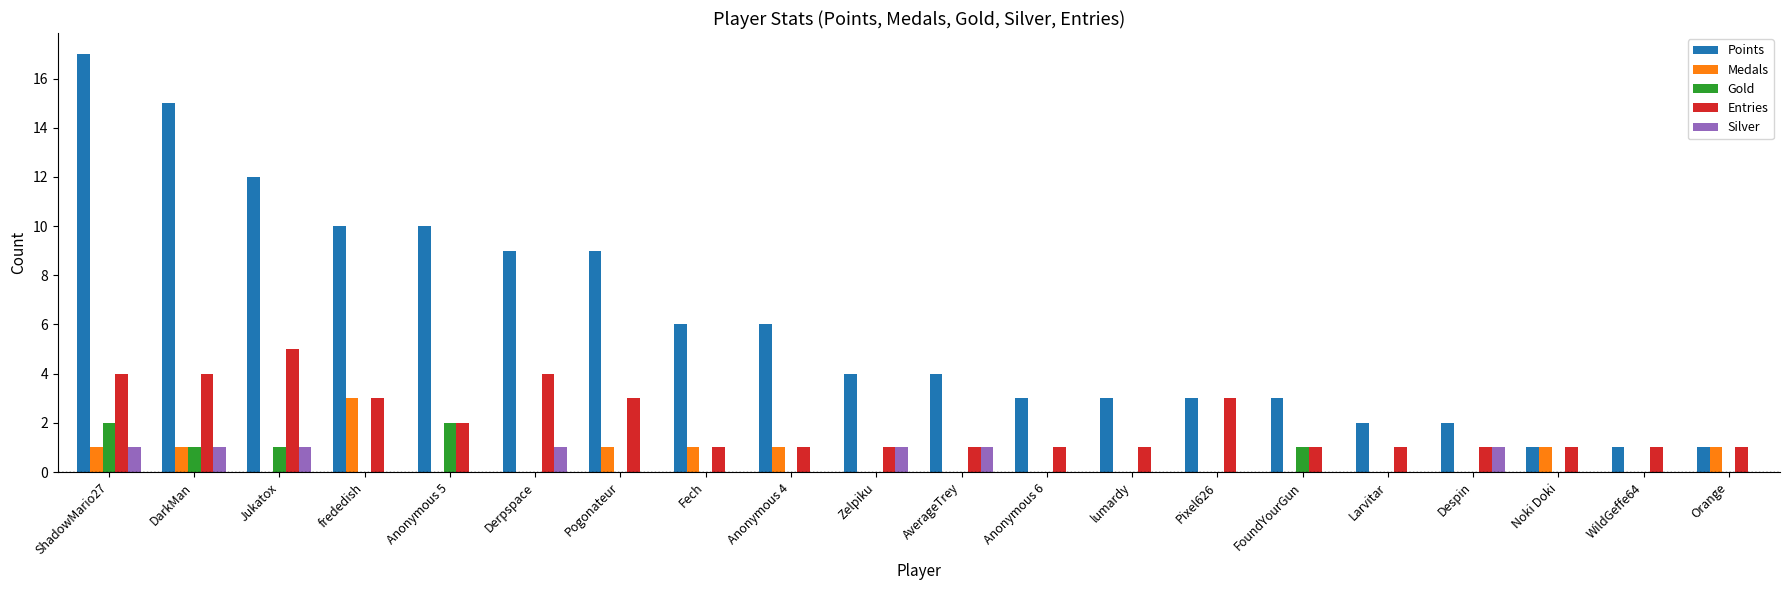

At which category is the sum across all series the highest?

ShadowMario27